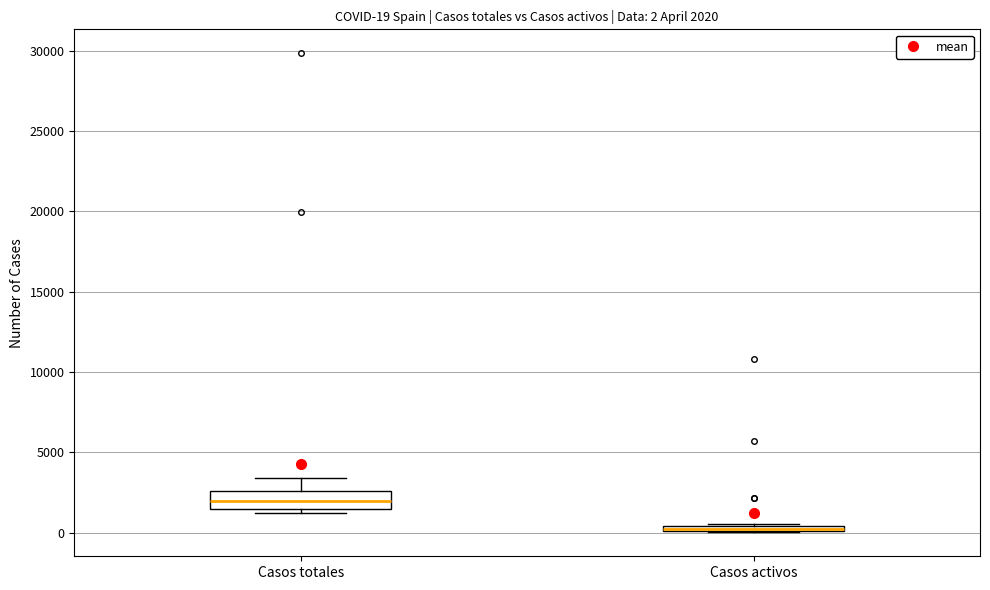

Which box is the tallest, from its lower edge to its upper edge?

Casos totales